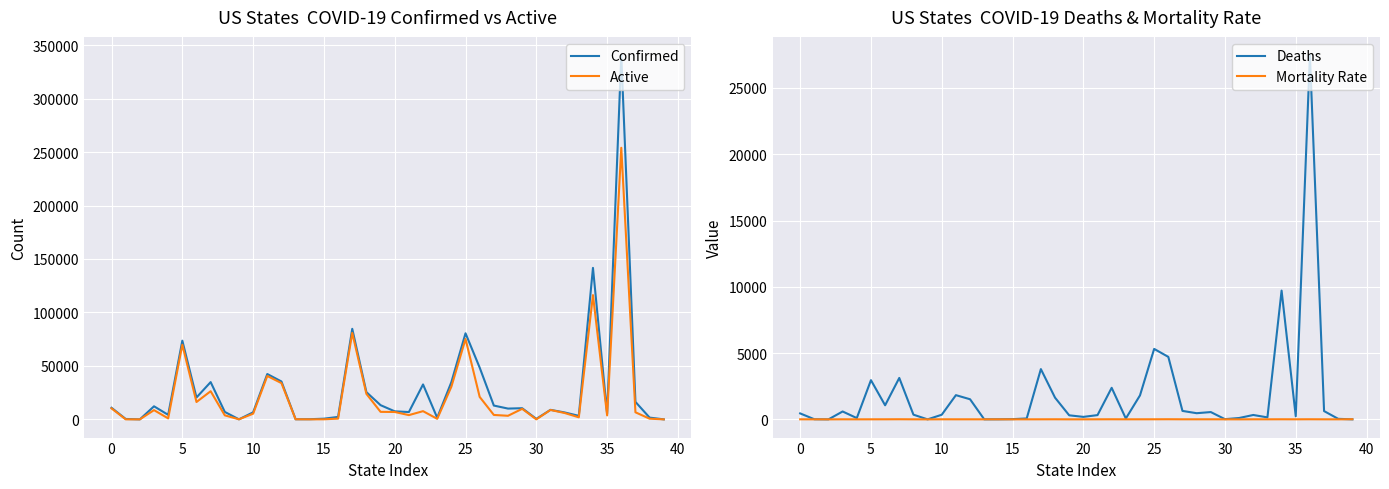

What are all the series names shown in the legend?

Confirmed, Active, Deaths, Mortality Rate